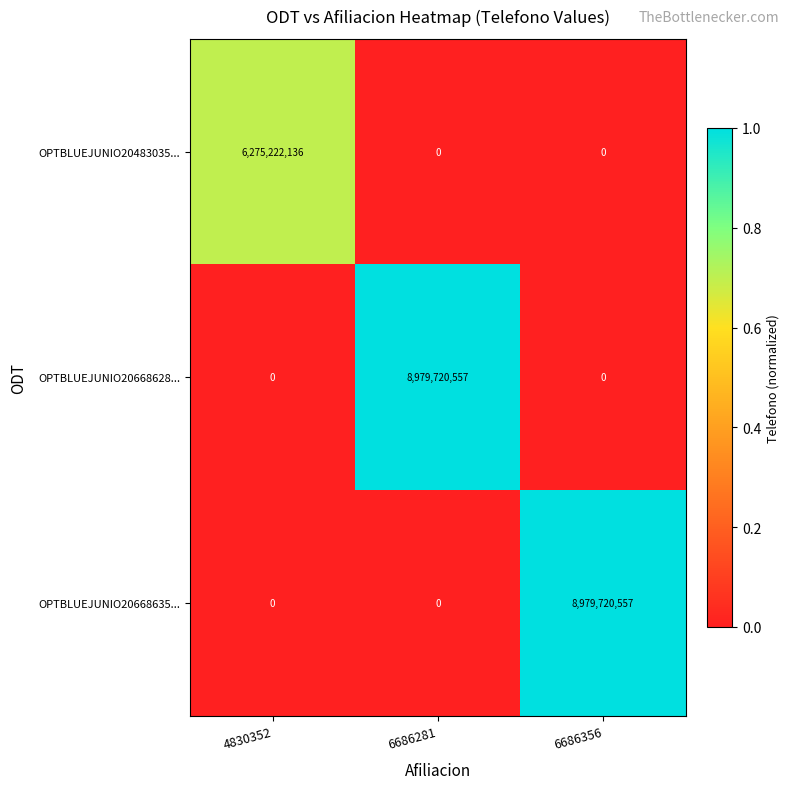

What is the total value across all series at 6686356?

8979720557